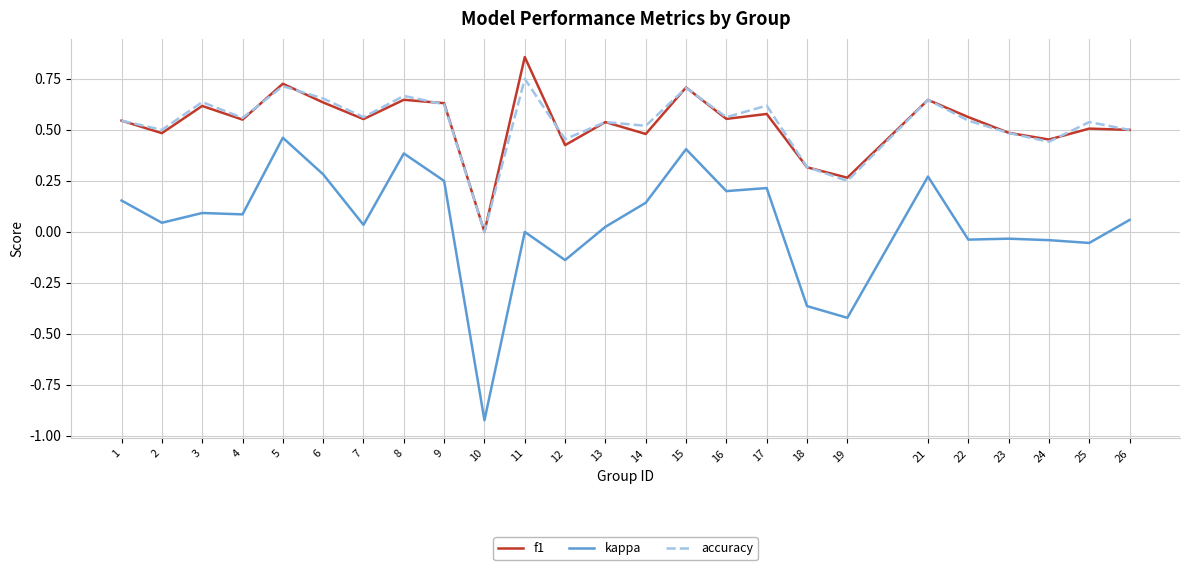

At which category does f1 reach its first local peak?

3